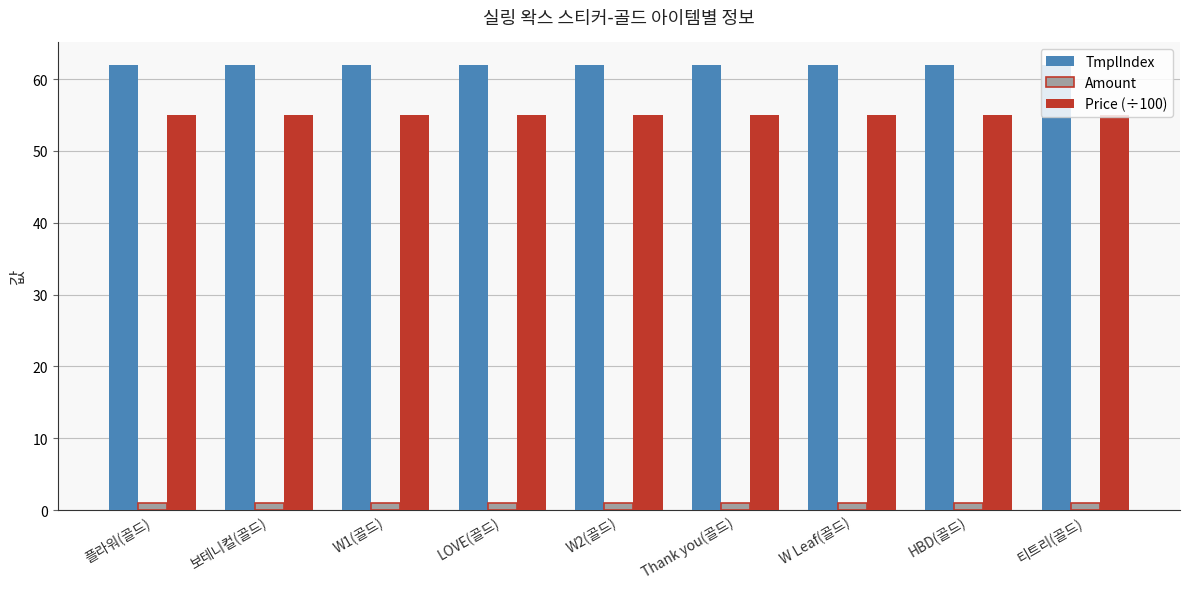

What is the label of the 3rd bar from the right?

W Leaf(골드)